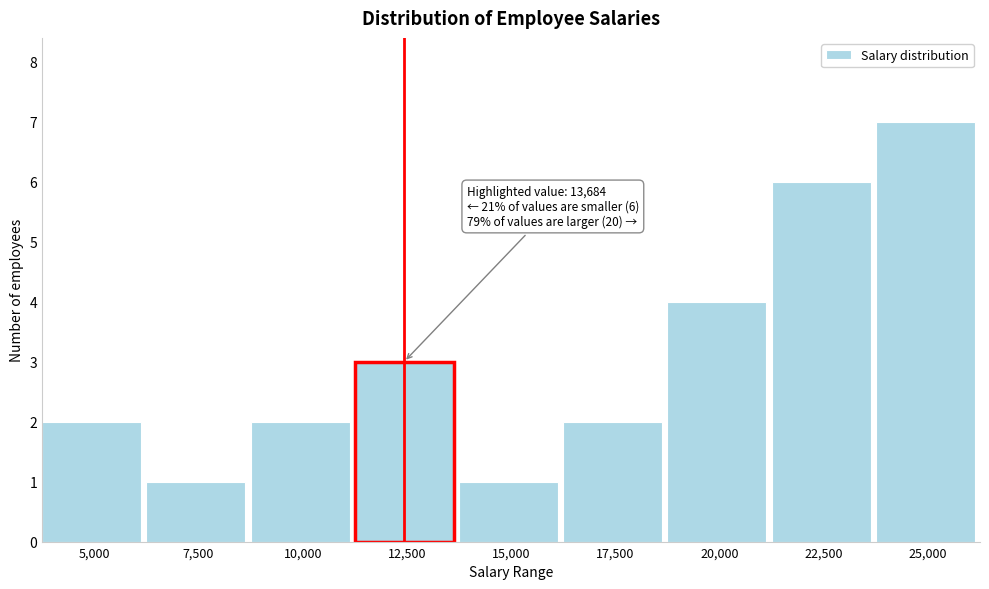

Reading left to right, transcribe all the data shown in this chart.

5,000=2	7,500=1	10,000=2	12,500=3	15,000=1	17,500=2	20,000=4	22,500=6	25,000=7